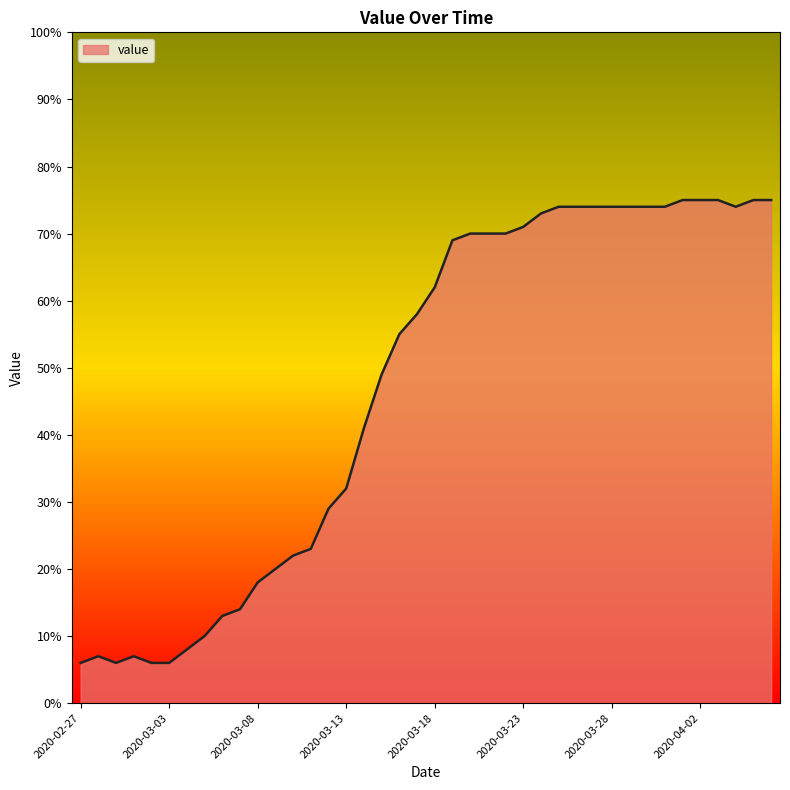

What is the greatest value displayed?

75